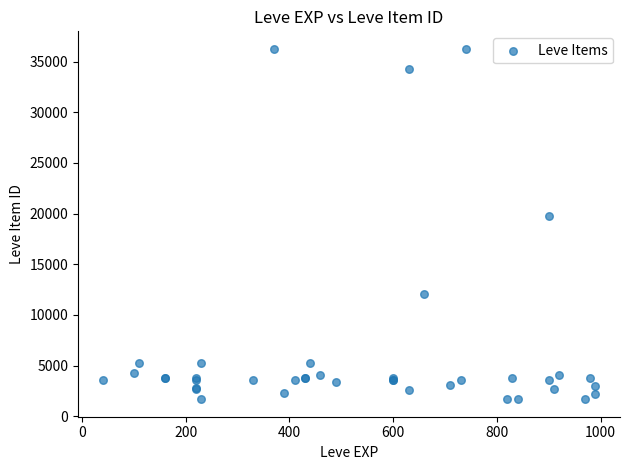

What Y value in the scatter plot is closest to 18967?

19744